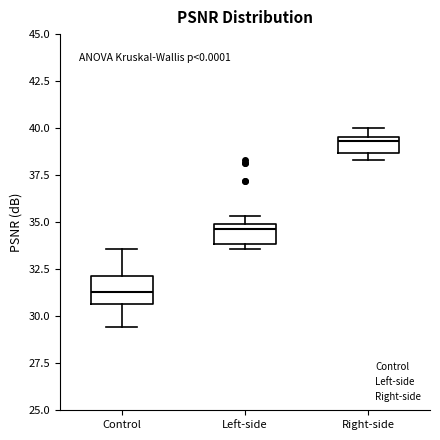

Which box has the lowest median line?

Control